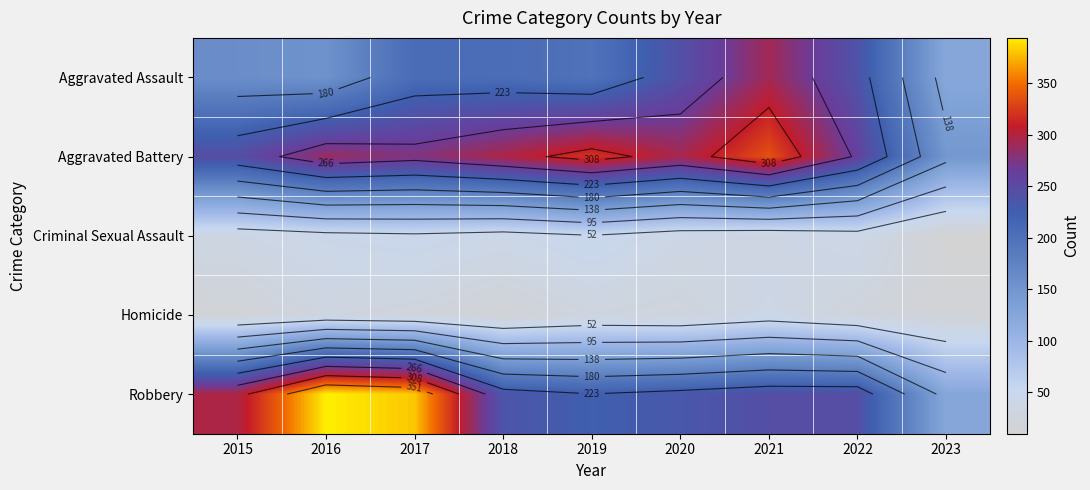

The Aggravated Battery series shows 79 at 2017. True or false?

False